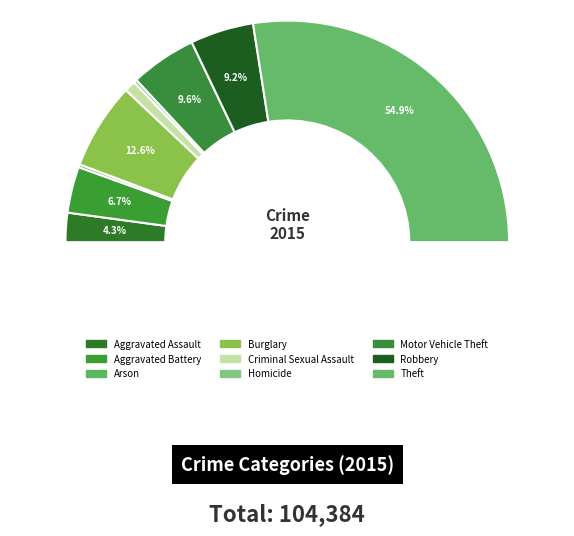

What is the total percentage of Theft and Criminal Sexual Assault?

56.6%